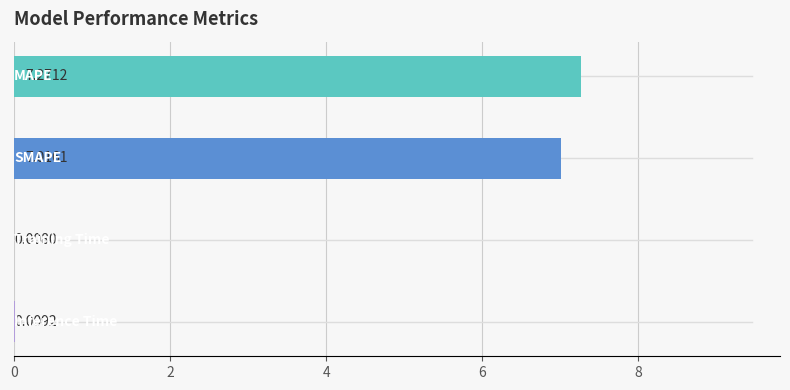

What is the sum of all values?

14.3